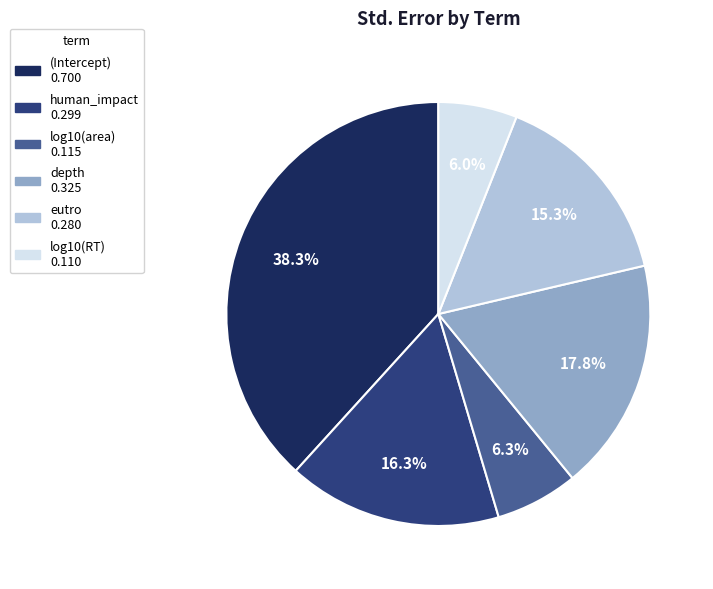

Which has a higher value, human_impact or (Intercept)?

(Intercept)